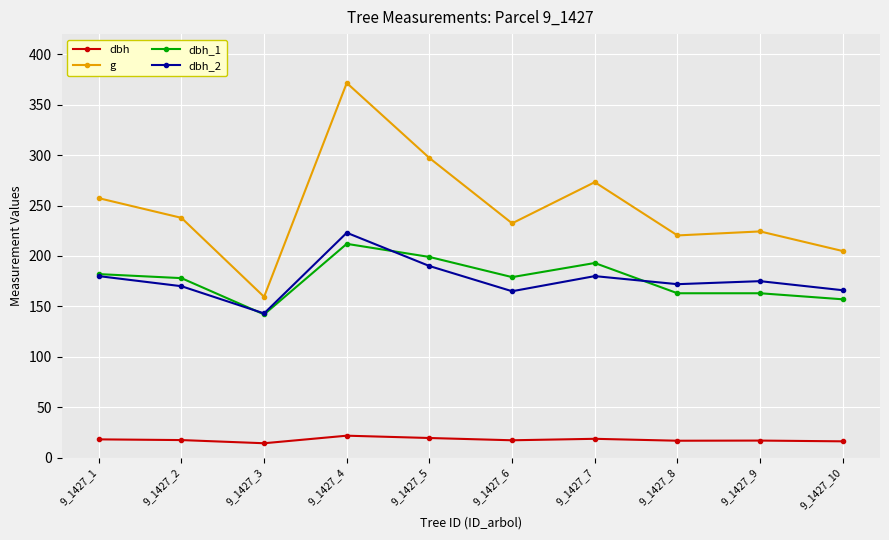

True or false: dbh_1 and dbh cross at least once.

False